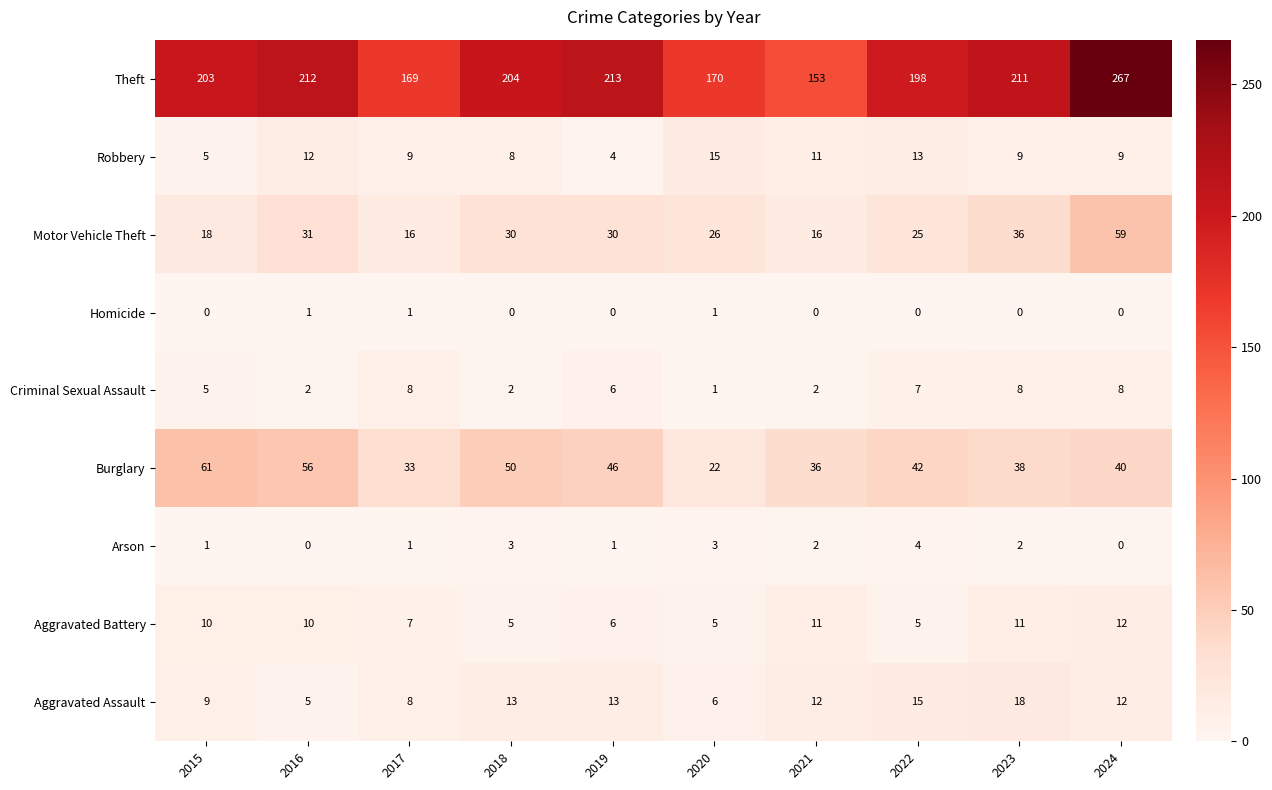

At 2022, list the series in order from smallest to largest.

Homicide, Arson, Aggravated Battery, Criminal Sexual Assault, Robbery, Aggravated Assault, Motor Vehicle Theft, Burglary, Theft